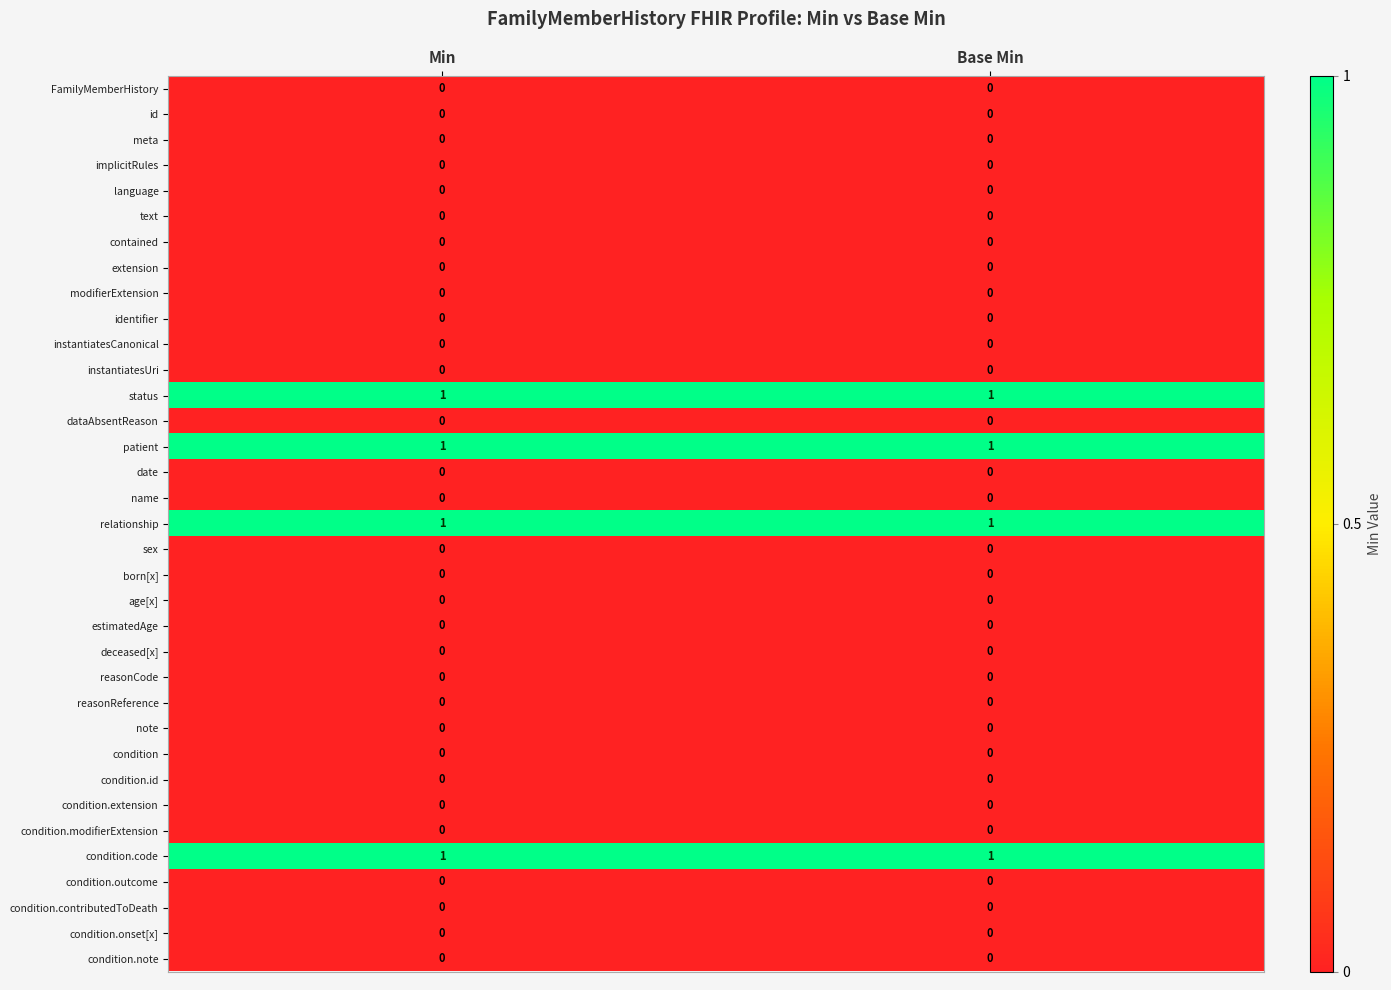

Is it true that condition equals 0 at Base Min?

True